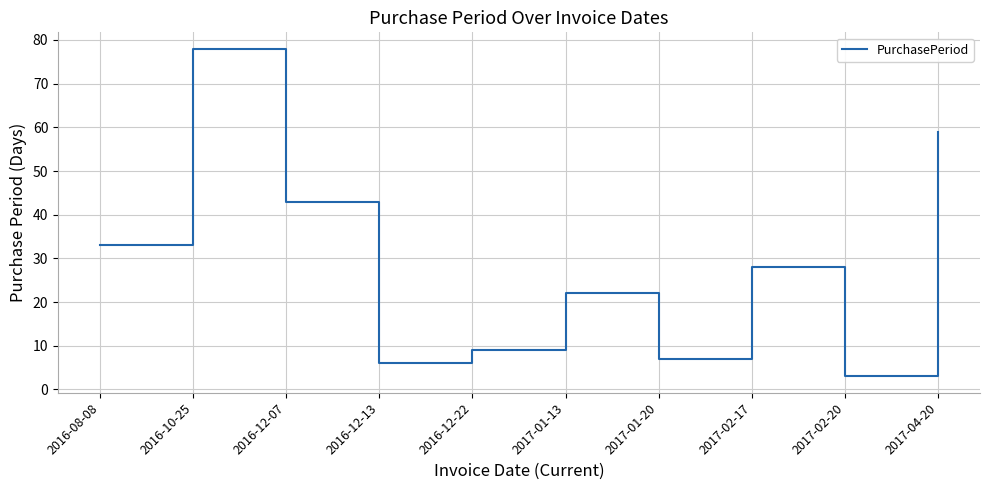

Is this an area chart (filled region under the line)?

No